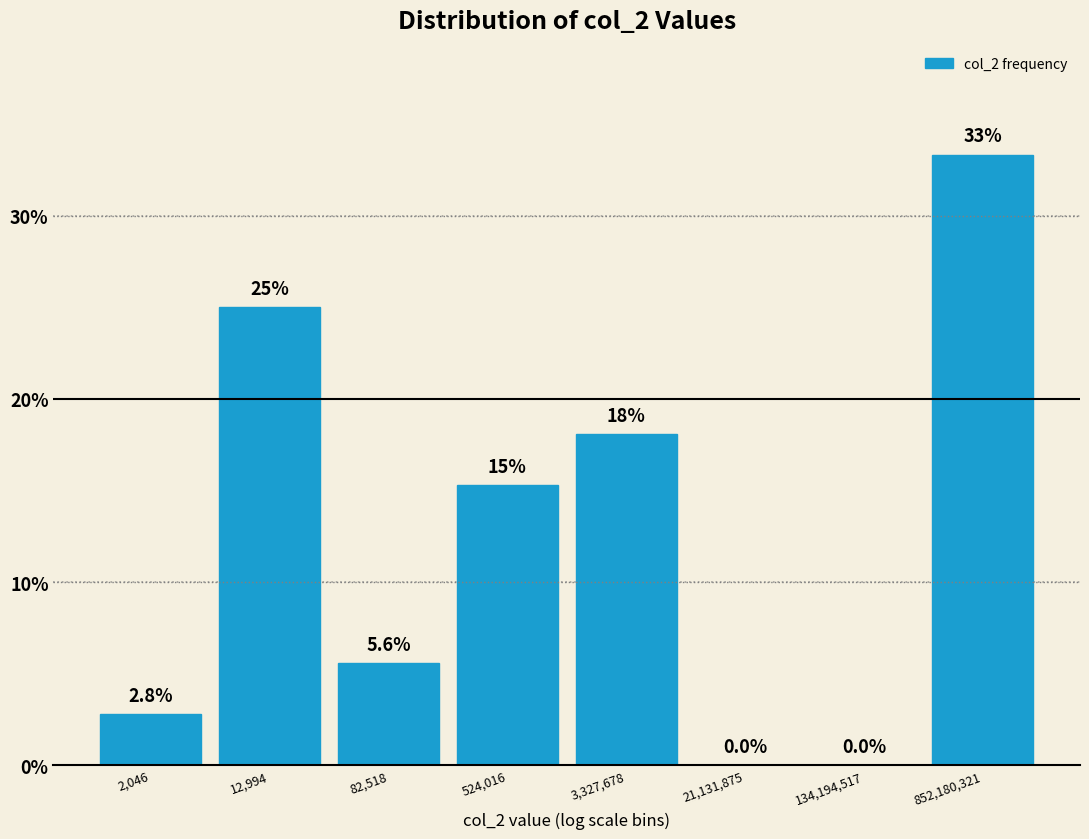

Reading left to right, list all the values displayed in this chart.

2,046=2.8	12,994=25.0	82,518=5.6	524,016=15.3	3,327,678=18.1	21,131,875=0.0	134,194,517=0.0	852,180,321=33.3